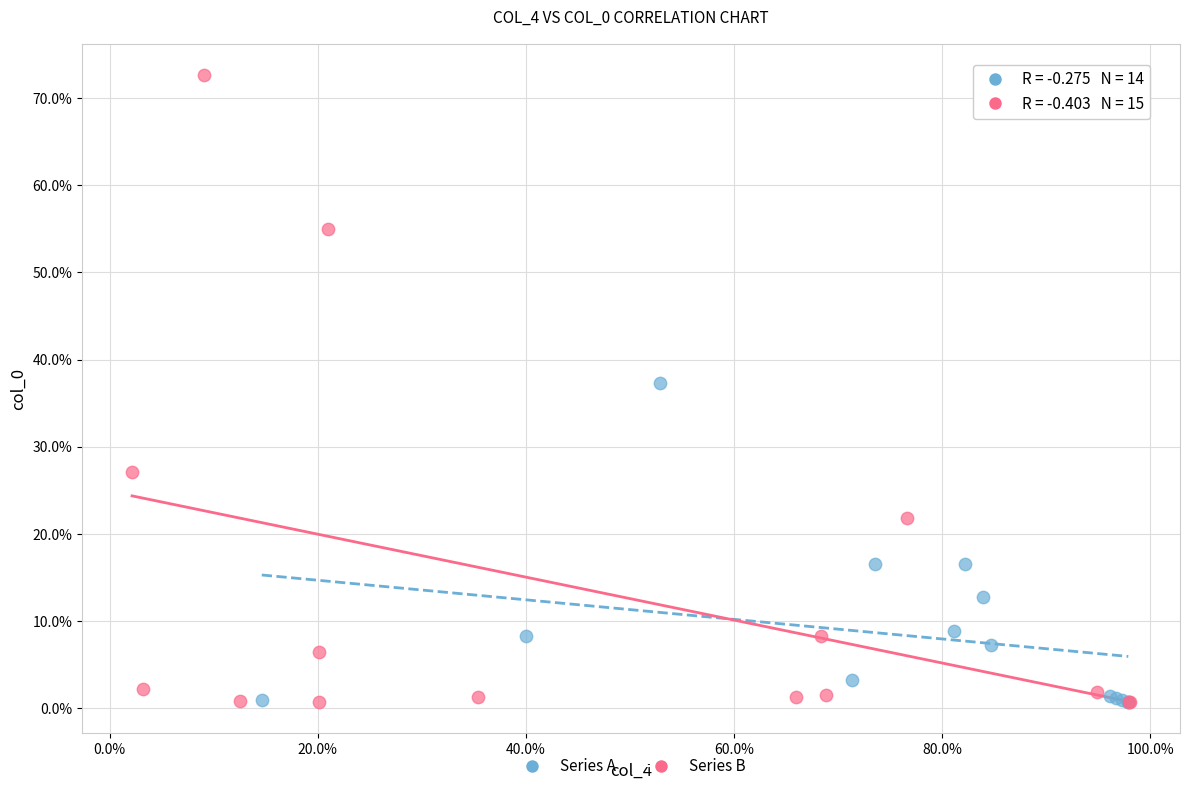

What are all the series names shown in the legend?

Series A, Series B